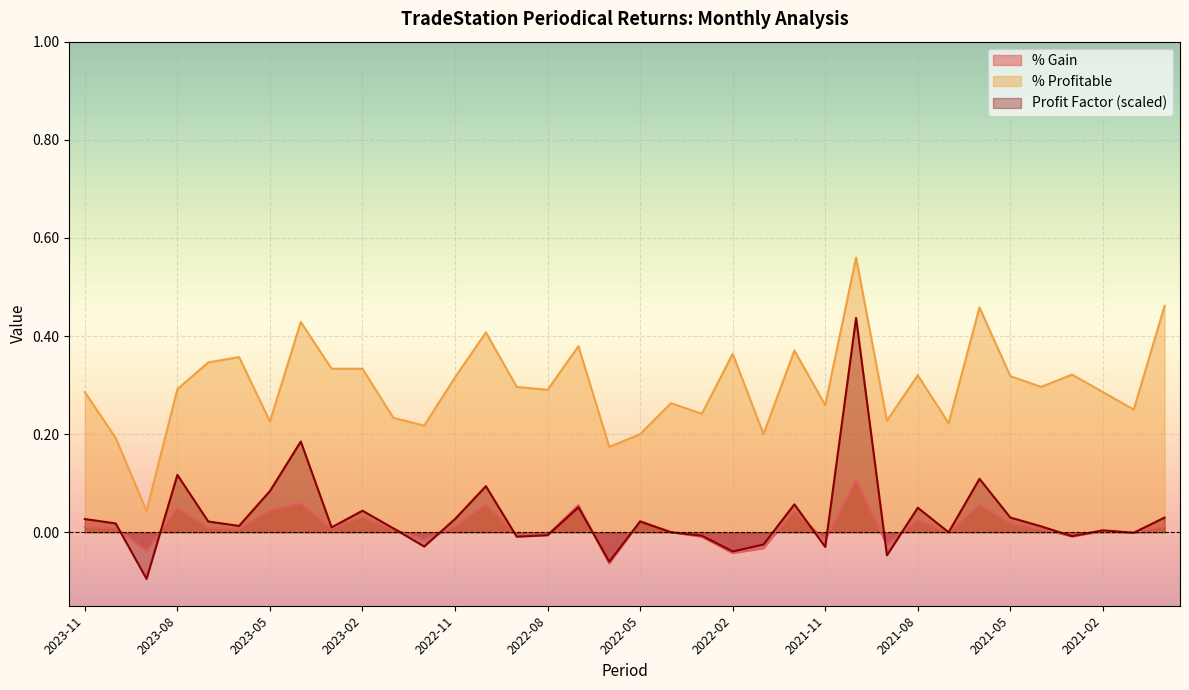

Which category has the highest value in the % Profitable series?

2021-10